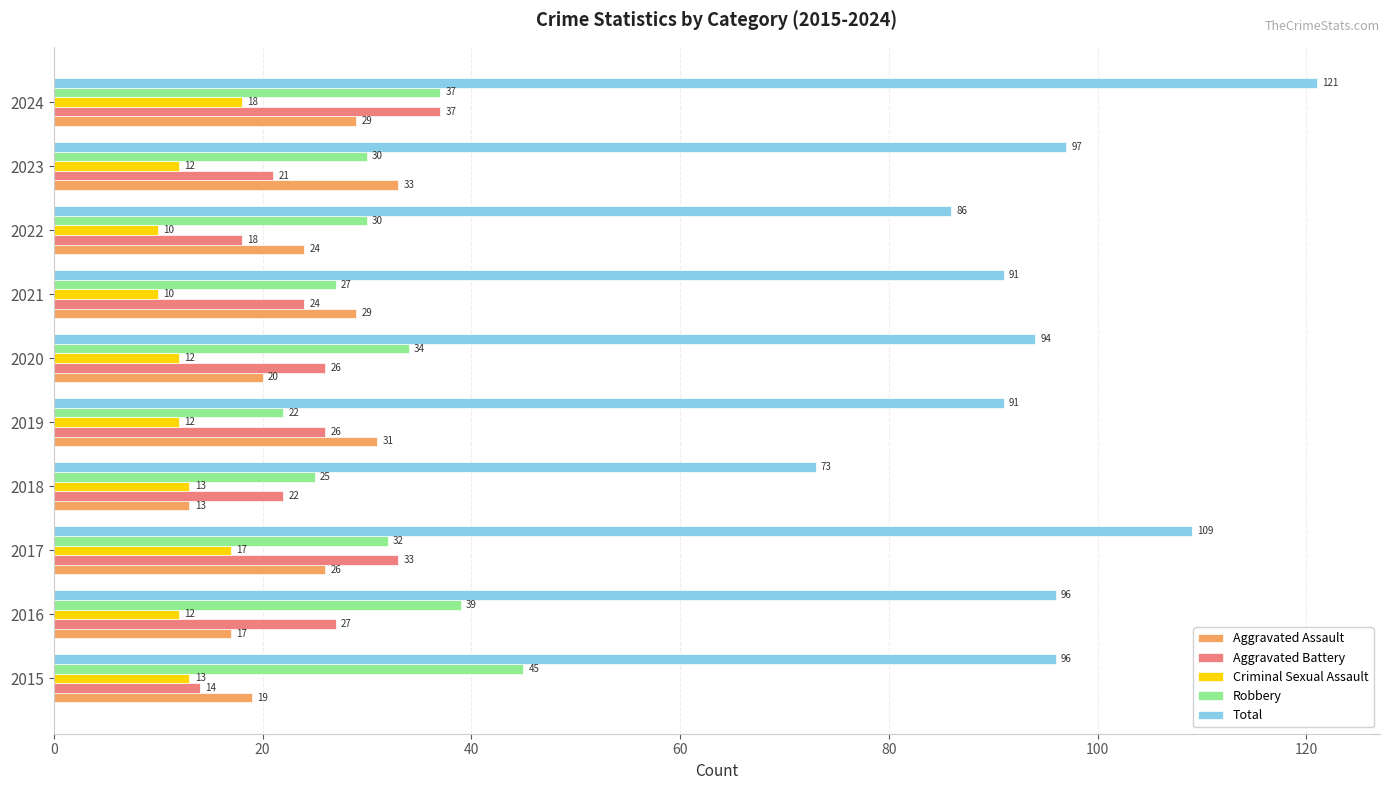

Which series has the largest range (max minus min)?

Total